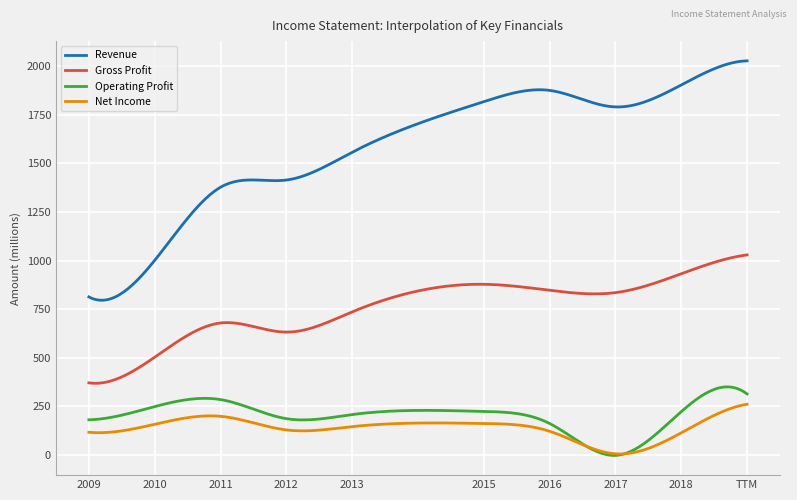

How many lines are shown in the chart?

4